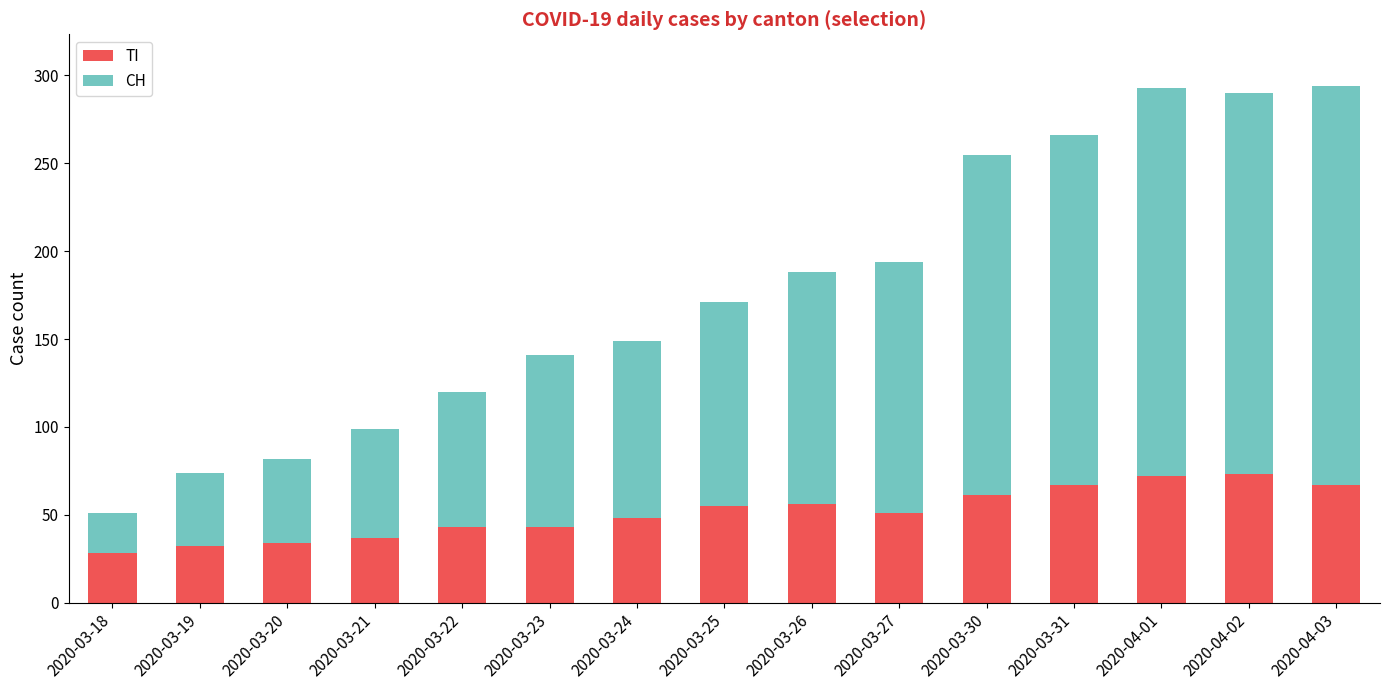

The value of TI at 2020-03-19 is 32. True or false?

True